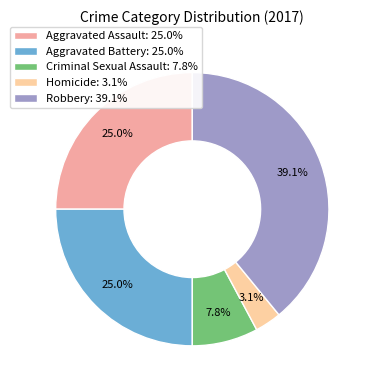

To the nearest percent, what portion does Aggravated Battery represent?

25%